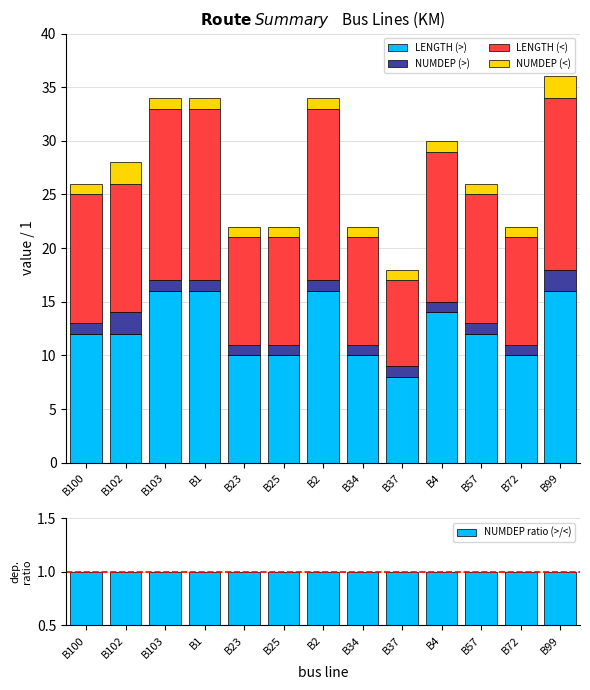

What is the highest value of the NUMDEP ratio (>/<) series?

1